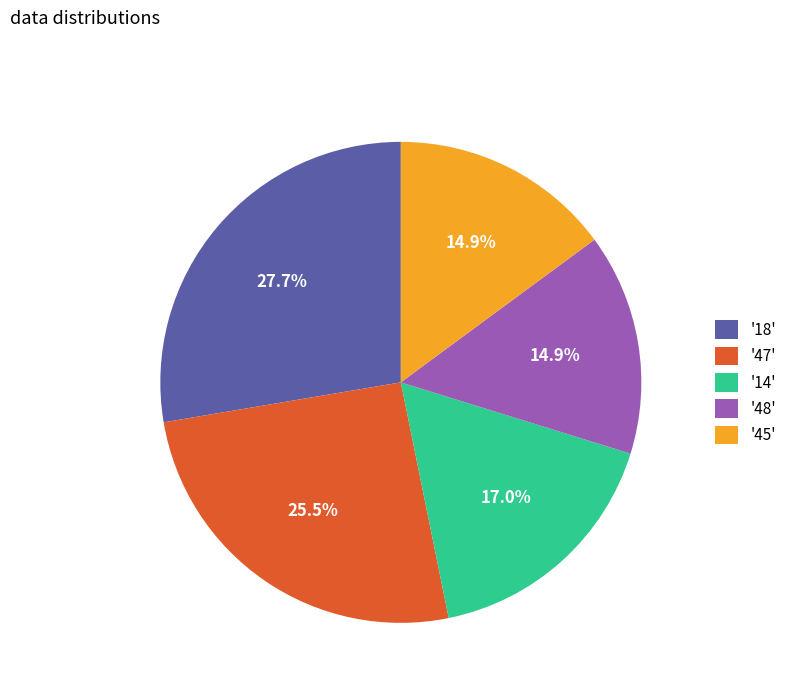

Is the sum of '47' and '18' greater than half?

Yes